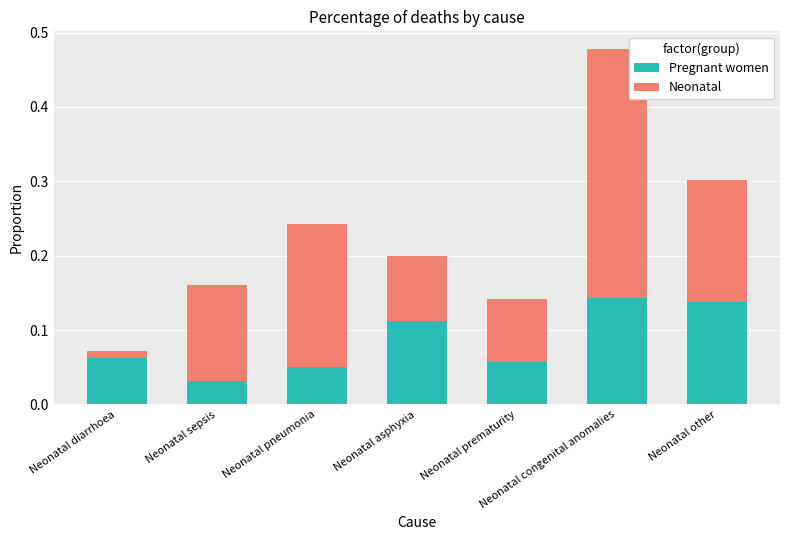

What is the sum of all Pregnant women values?

0.6